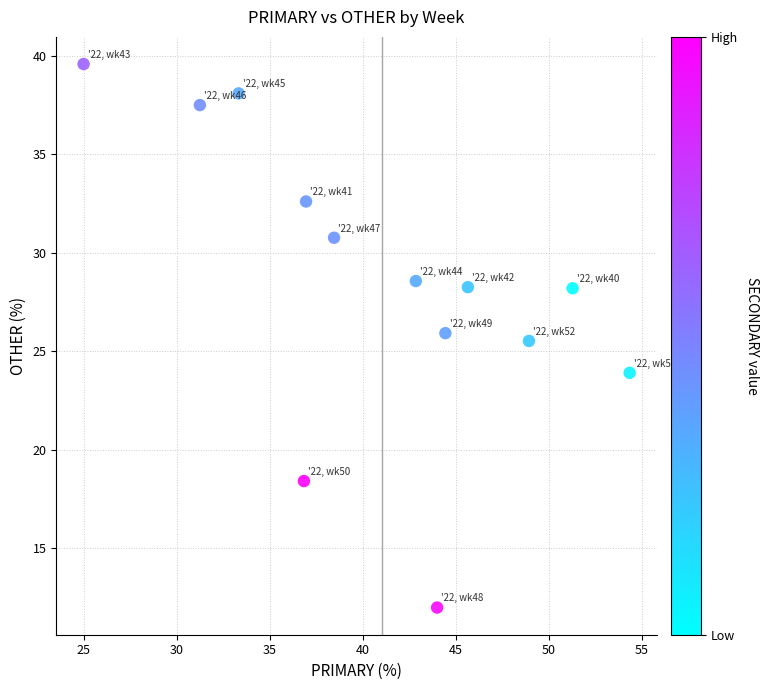

What is the range of X values (max minus min)?

29.3